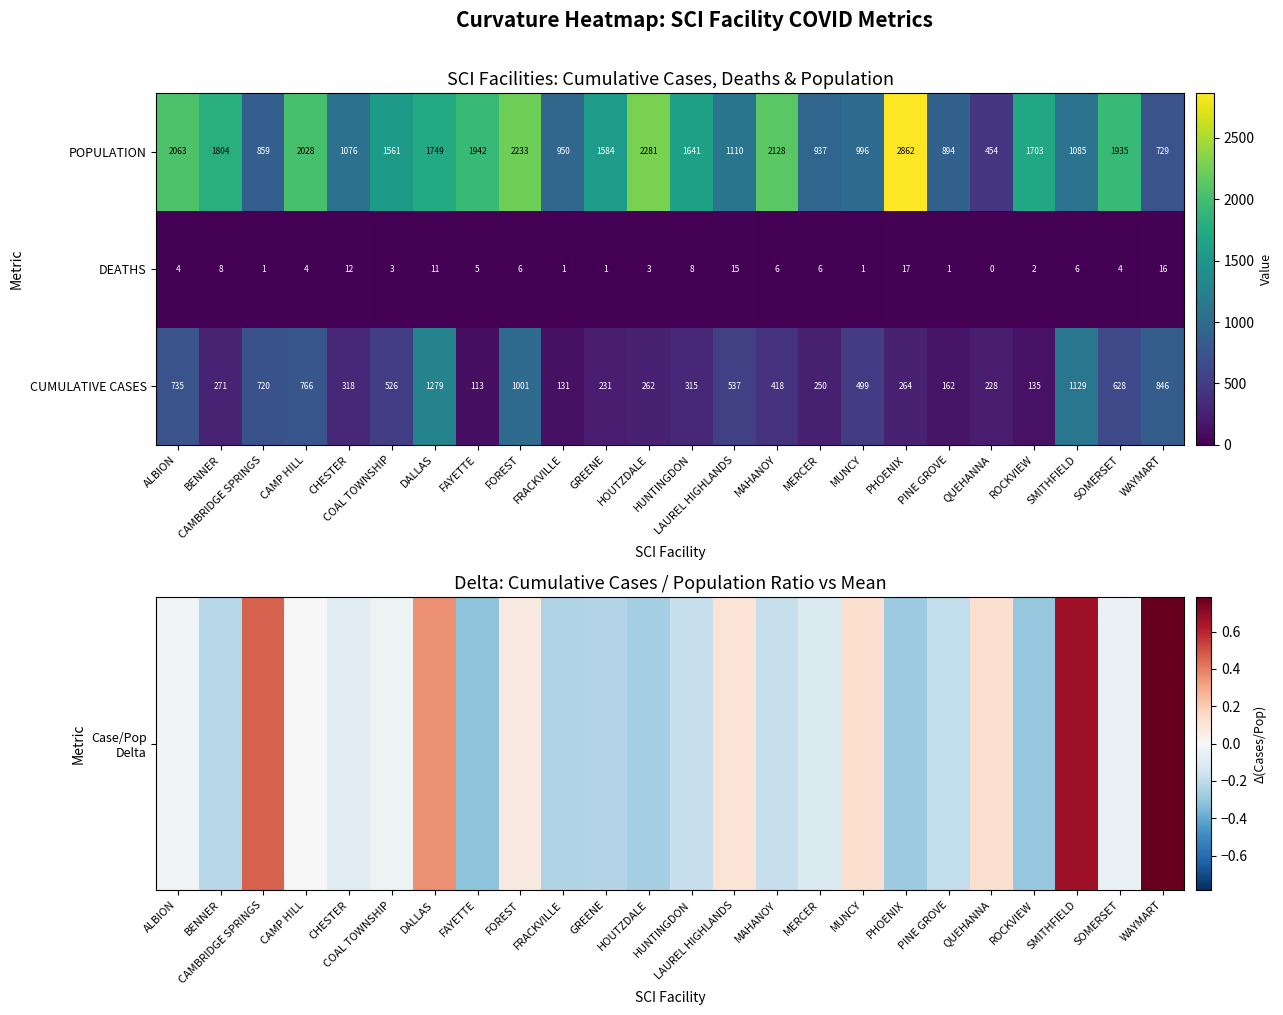

How many data points in POPULATION are less than 1641?

12